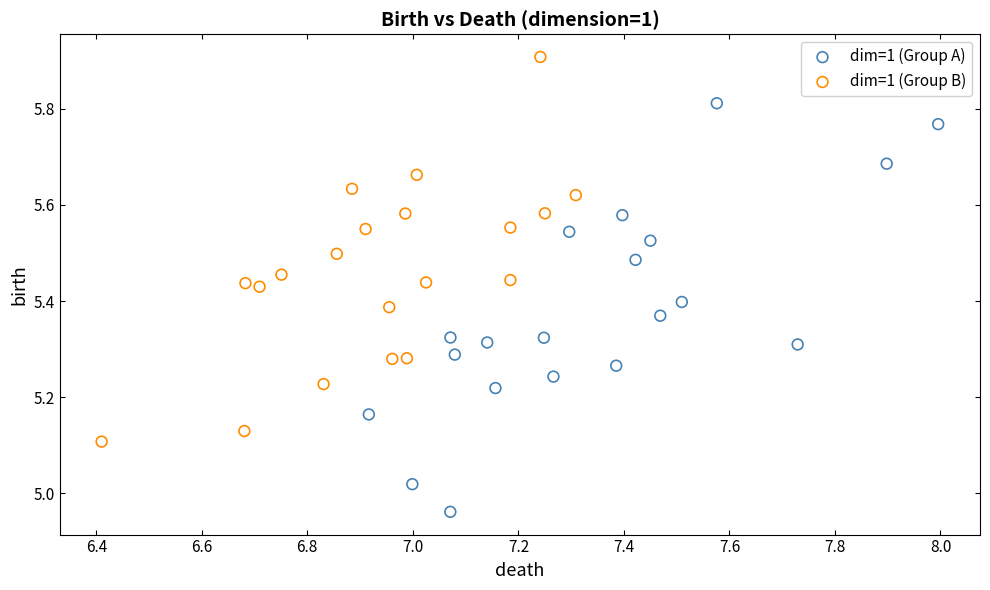

Which series contains the lowest Y value?

dim=1 (Group A)